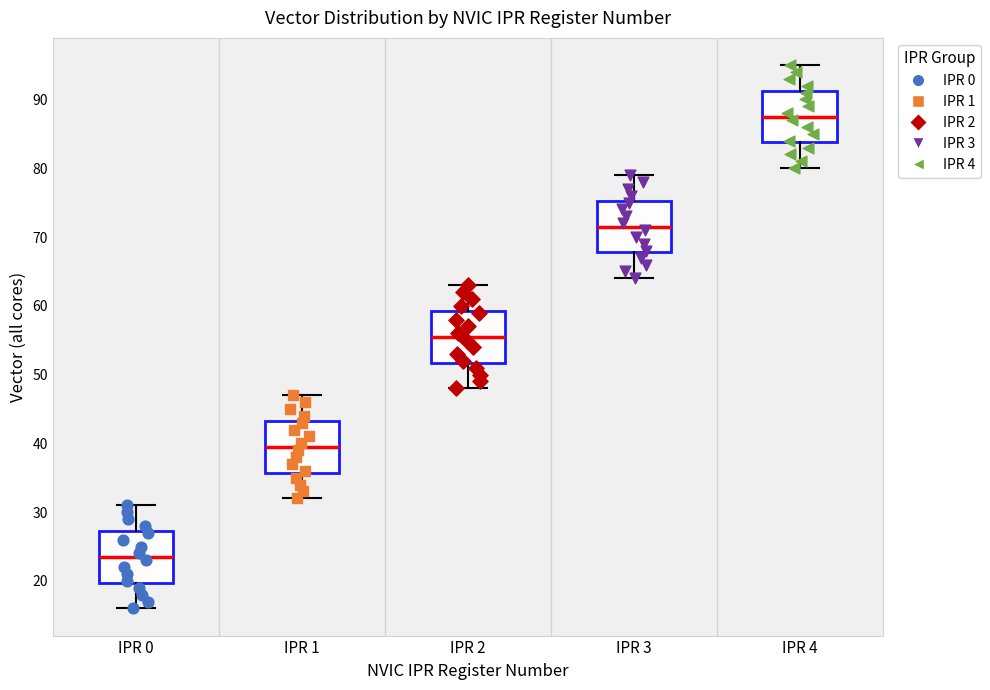

Where does the lower whisker of the box for IPR 4 end on the y-axis? The values are not printed on the chart, so give them approximately, as read against the axis.

80